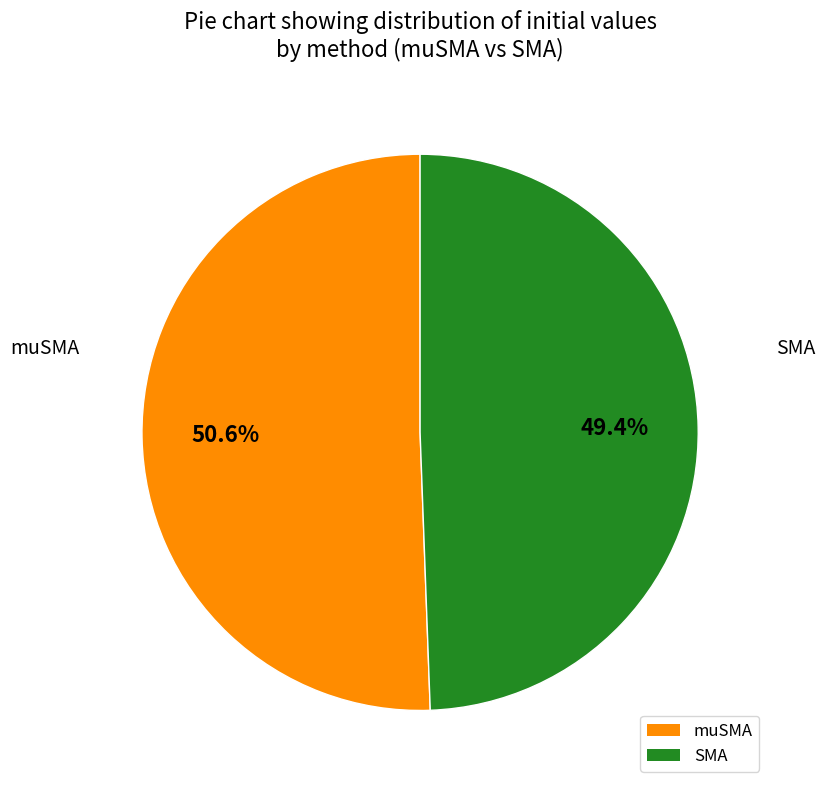

Is the sum of muSMA and SMA greater than half?

Yes